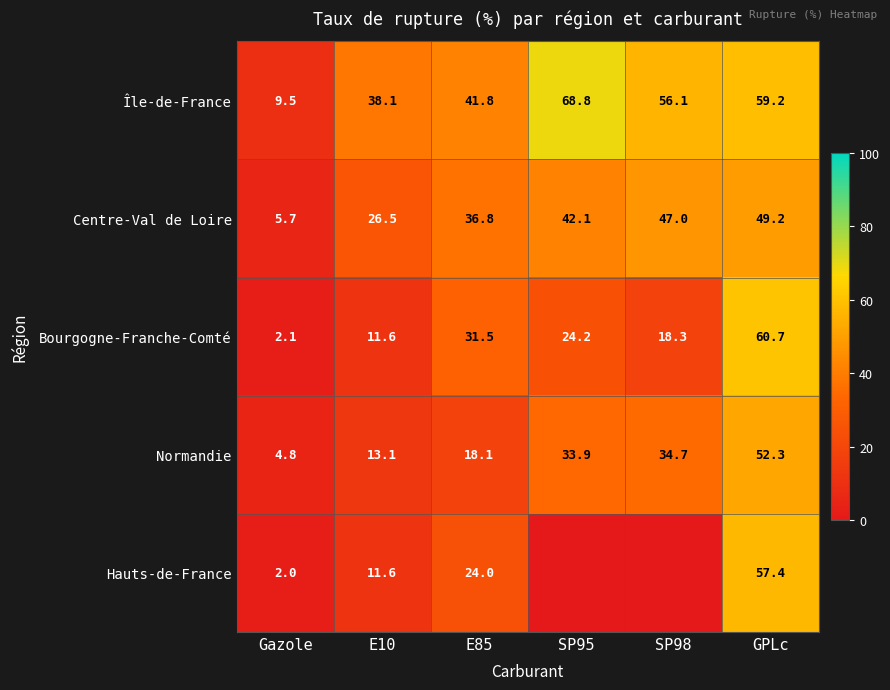

At which label does Centre-Val de Loire reach its minimum?

Gazole